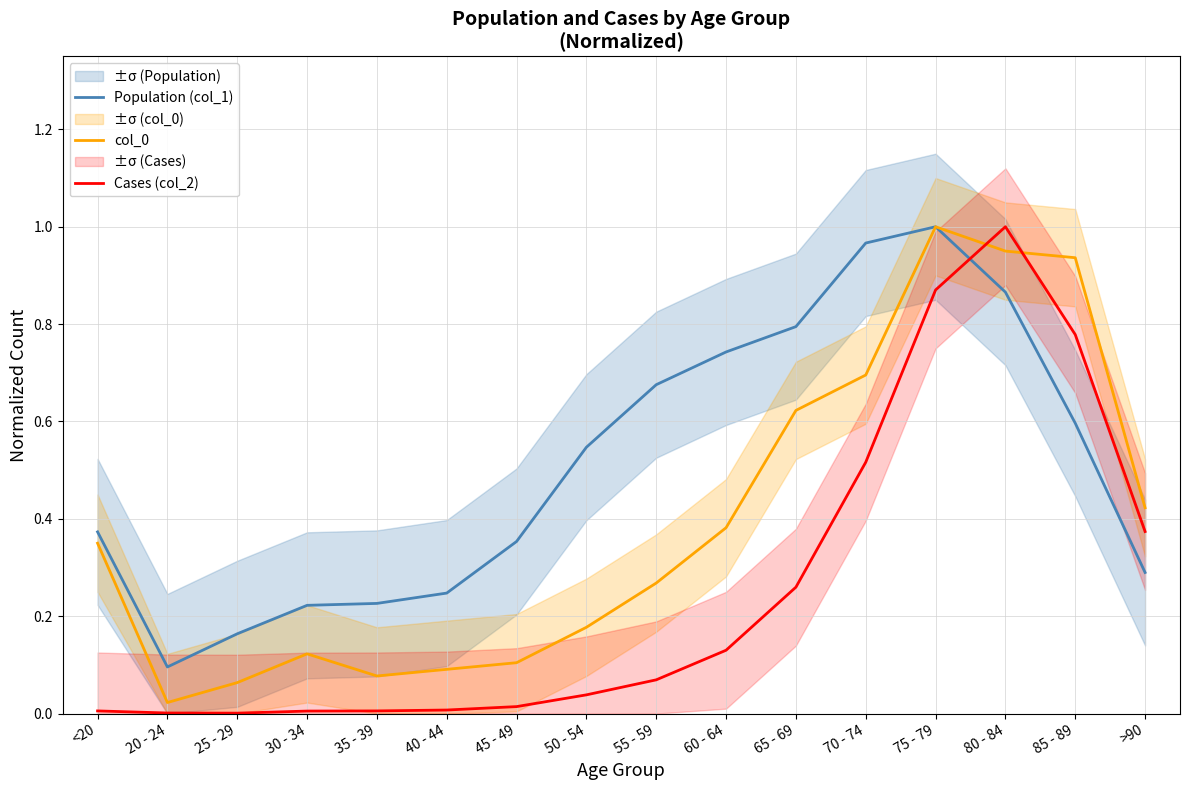

Reading left to right, extract all data points from this chart.

Population (col_1): <20=0.4	20 - 24=0.1	25 - 29=0.2	30 - 34=0.2	35 - 39=0.2	40 - 44=0.2	45 - 49=0.4	50 - 54=0.5	55 - 59=0.7	60 - 64=0.7	65 - 69=0.8	70 - 74=1.0	75 - 79=1.0	80 - 84=0.9	85 - 89=0.6	>90=0.3
col_0: <20=0.3	20 - 24=0.0	25 - 29=0.1	30 - 34=0.1	35 - 39=0.1	40 - 44=0.1	45 - 49=0.1	50 - 54=0.2	55 - 59=0.3	60 - 64=0.4	65 - 69=0.6	70 - 74=0.7	75 - 79=1.0	80 - 84=0.9	85 - 89=0.9	>90=0.4
Cases (col_2): <20=0.0	20 - 24=0.0	25 - 29=0.0	30 - 34=0.0	35 - 39=0.0	40 - 44=0.0	45 - 49=0.0	50 - 54=0.0	55 - 59=0.1	60 - 64=0.1	65 - 69=0.3	70 - 74=0.5	75 - 79=0.9	80 - 84=1.0	85 - 89=0.8	>90=0.4